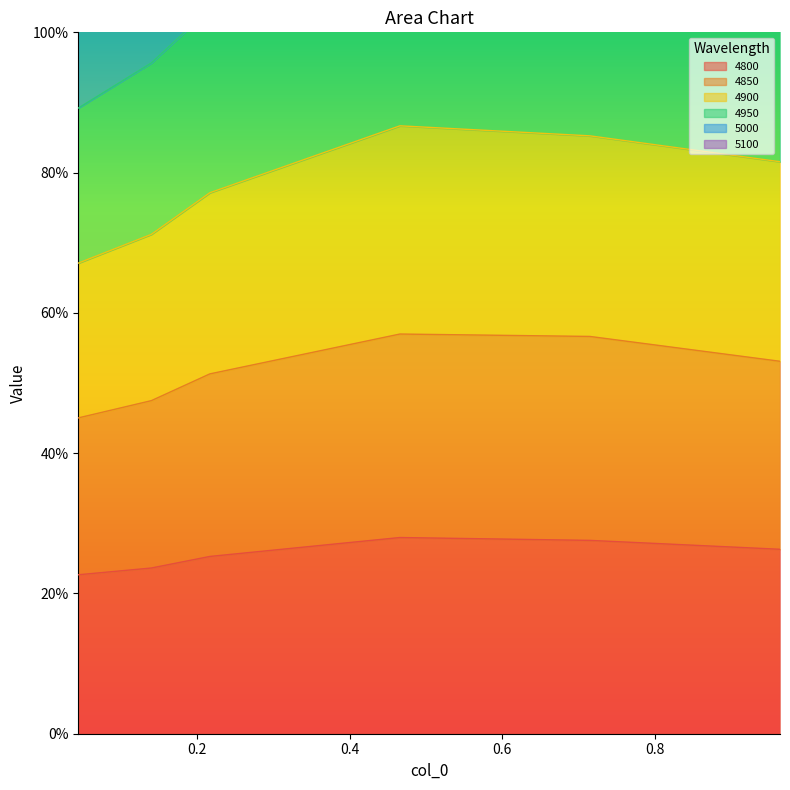

Between 0.04383561643835616 and 0.9643835616438357, which is larger?

0.9643835616438357